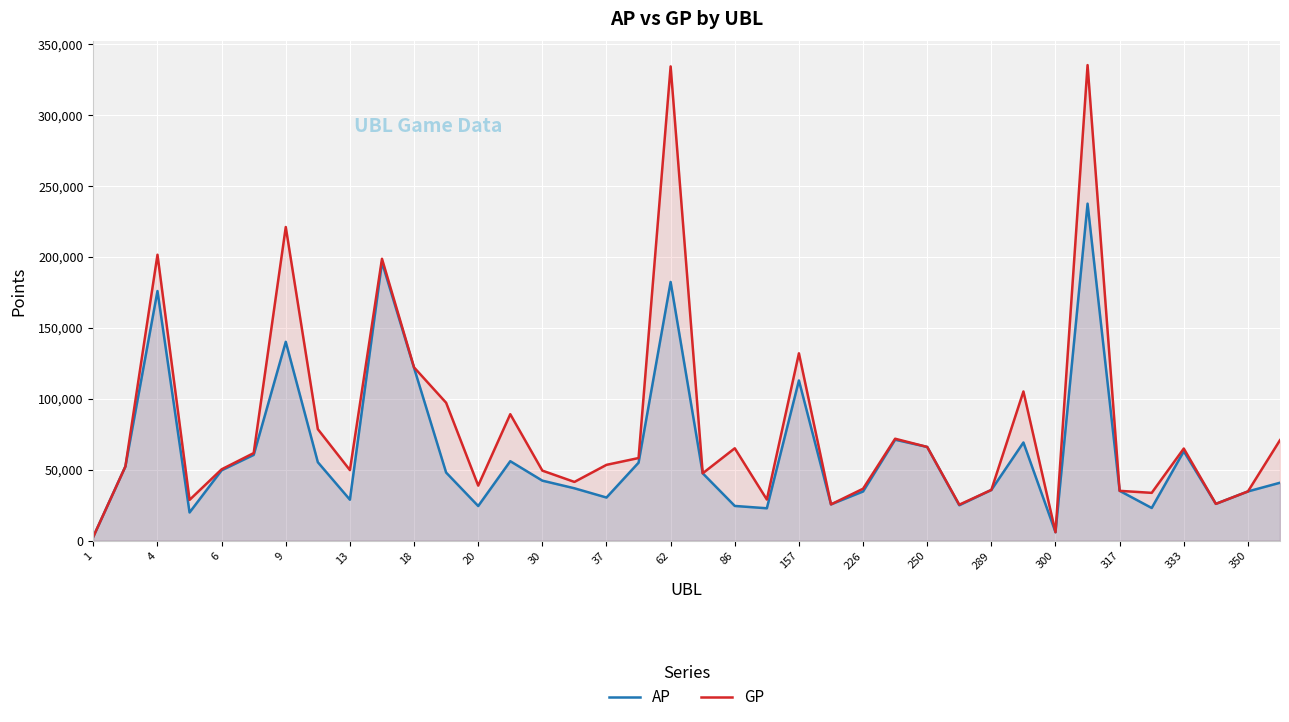

What is the value of the AP point at the 8th from the left?

55259